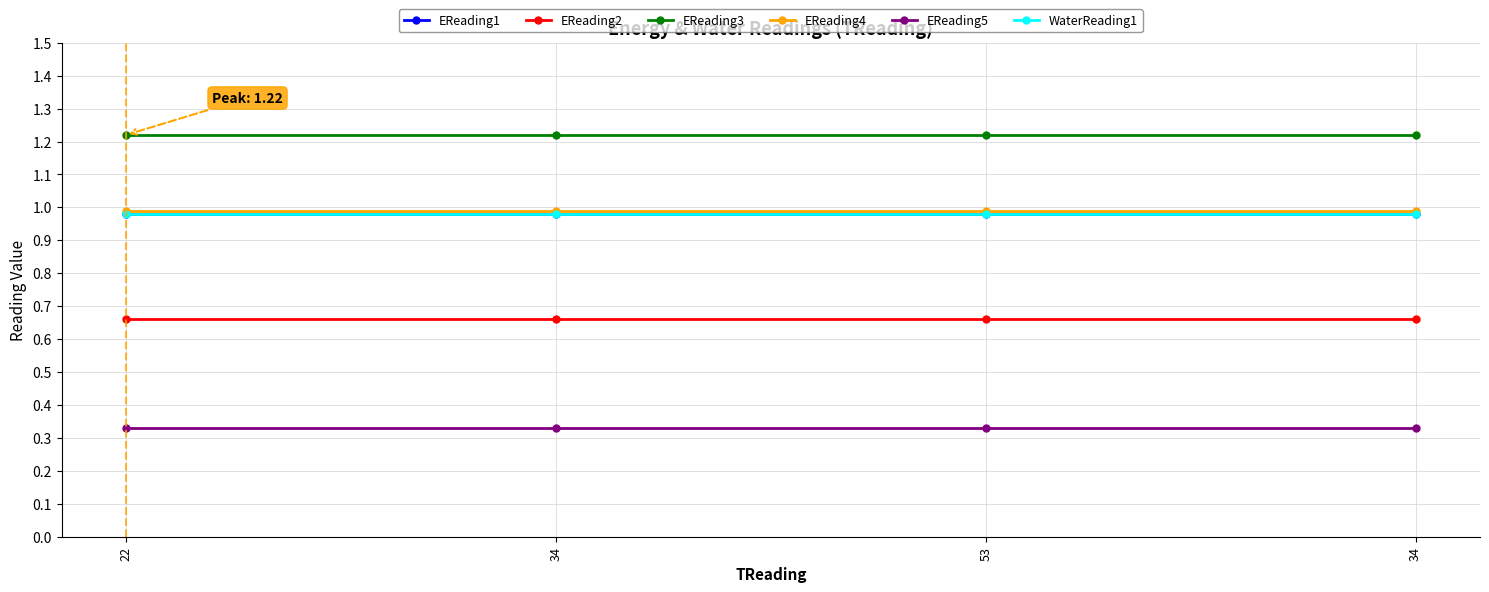

The EReading4 series shows 0.2 at 34. True or false?

False